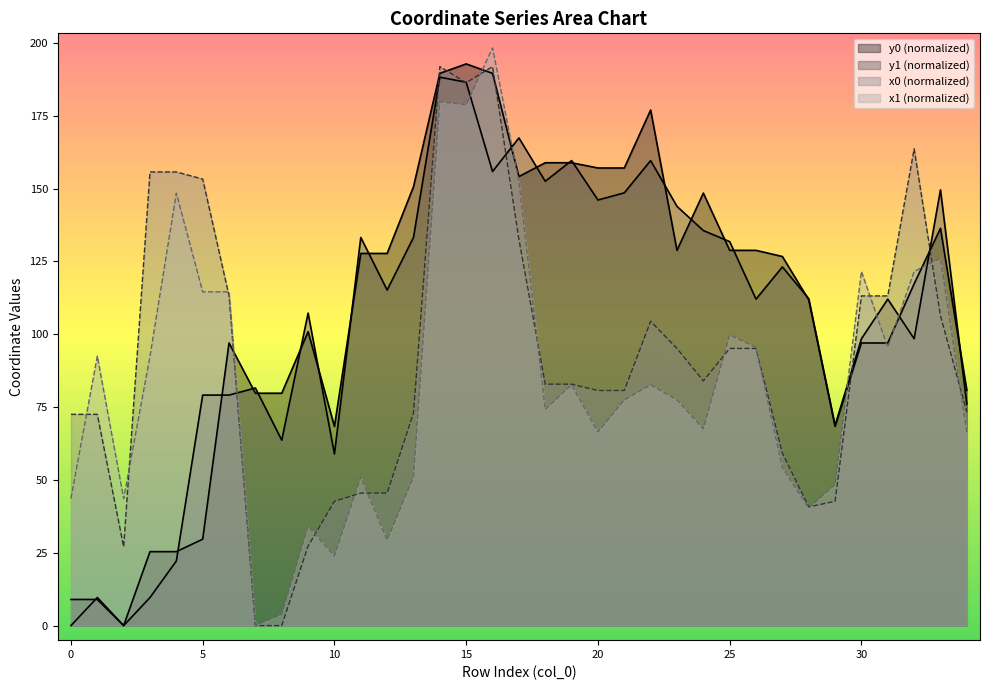

What is the average value of the y0 series?

109.6